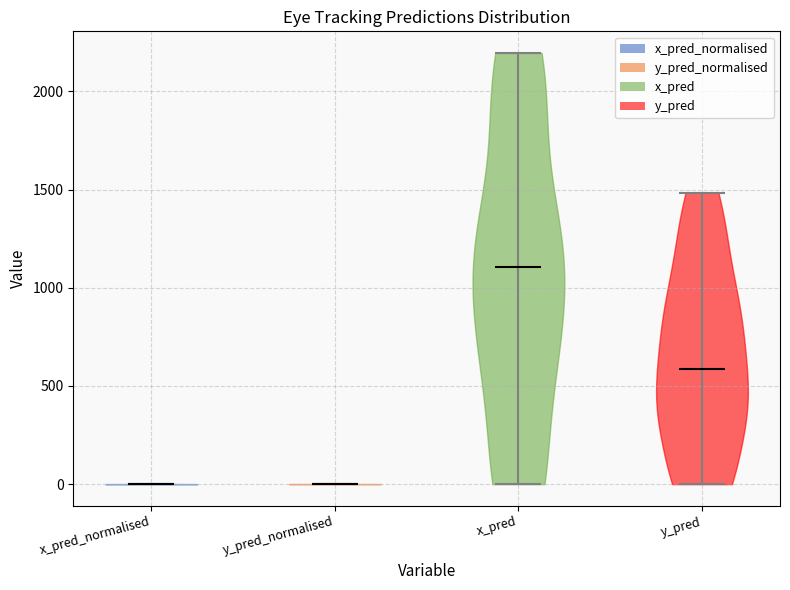

Reading left to right, read every violin against the y-axis: where its median line is, and the lowest and highest points it reaches. The values are not printed on the chart, so give them approximately, as read against the axis.

x_pred_normalised: median line 0, lowest point 0, highest point 0
y_pred_normalised: median line 0, lowest point 0, highest point 0
x_pred: median line 1100, lowest point 0, highest point 2200
y_pred: median line 600, lowest point 0, highest point 1500